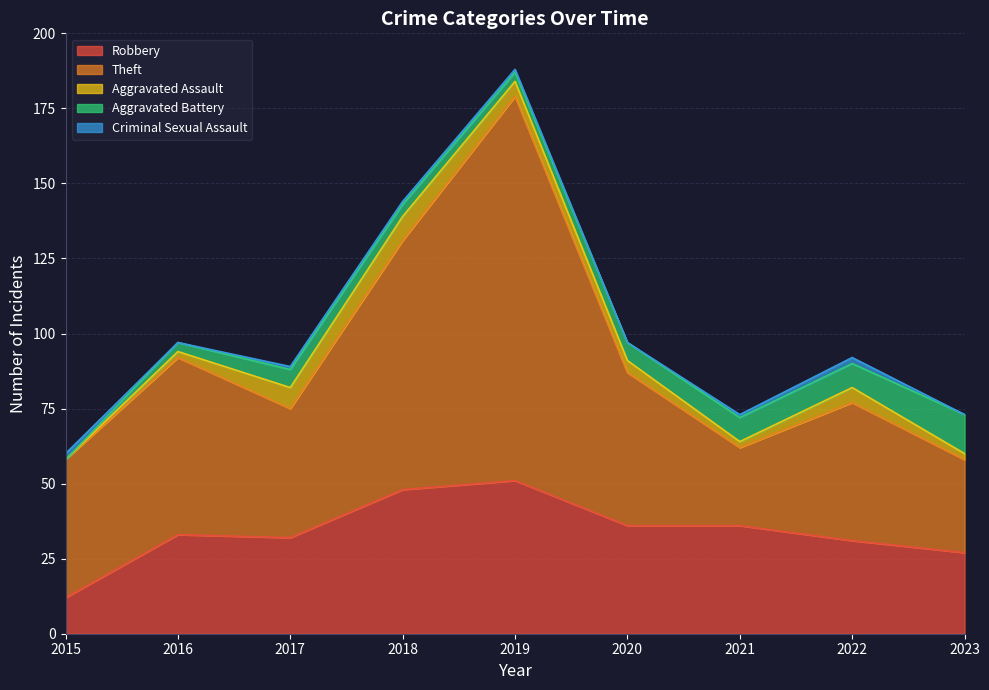

Where is the first local minimum for Theft?

2017